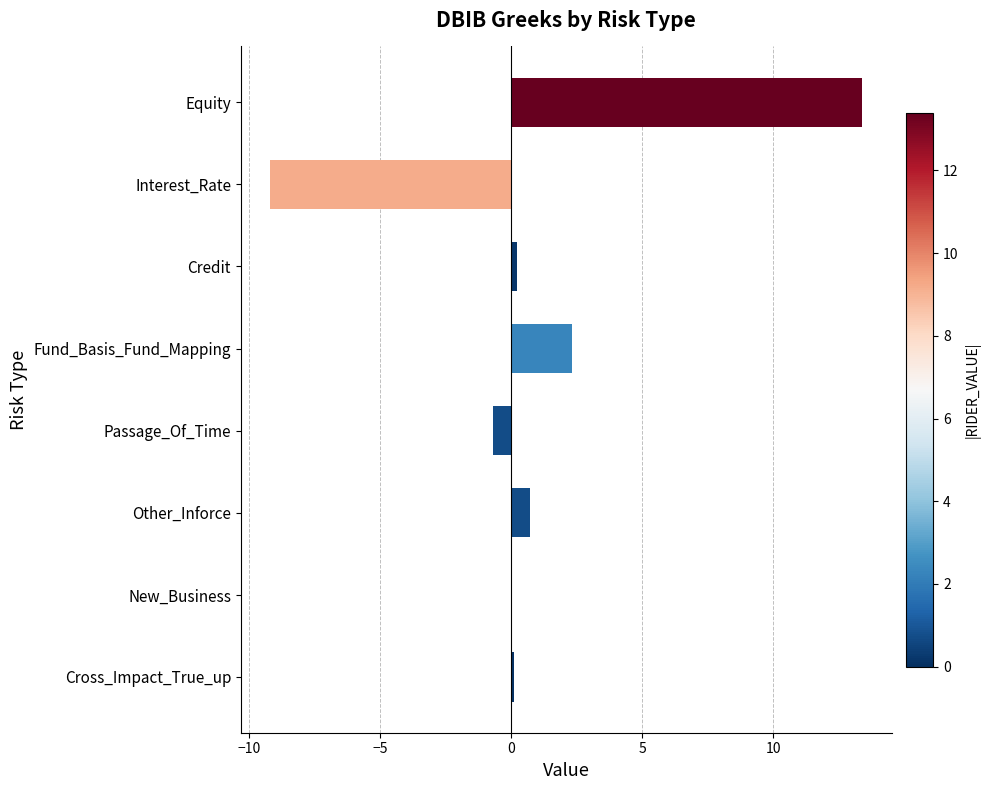

The chart shows a value of 21.8 at Equity. True or false?

False